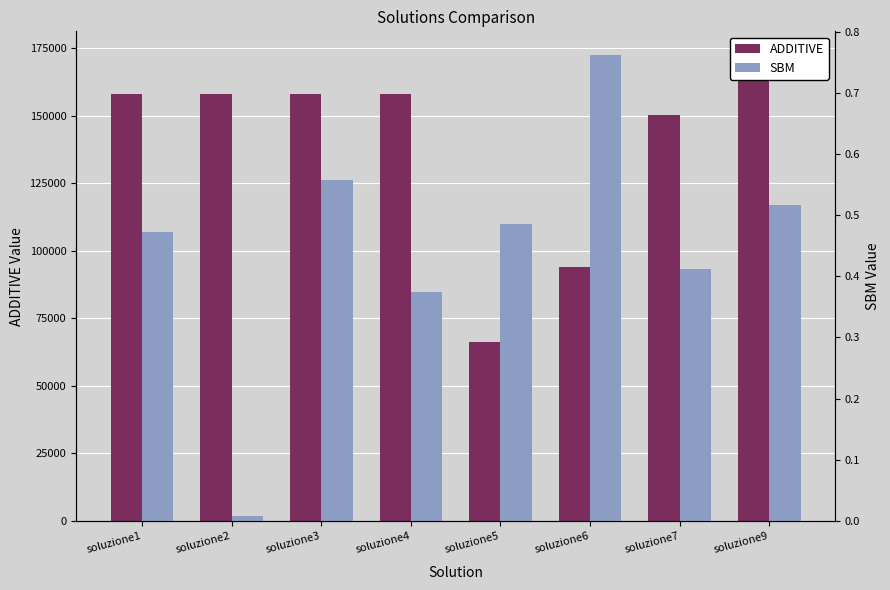

Is the value of ADDITIVE at soluzione6 greater than the value of SBM at soluzione4?

Yes